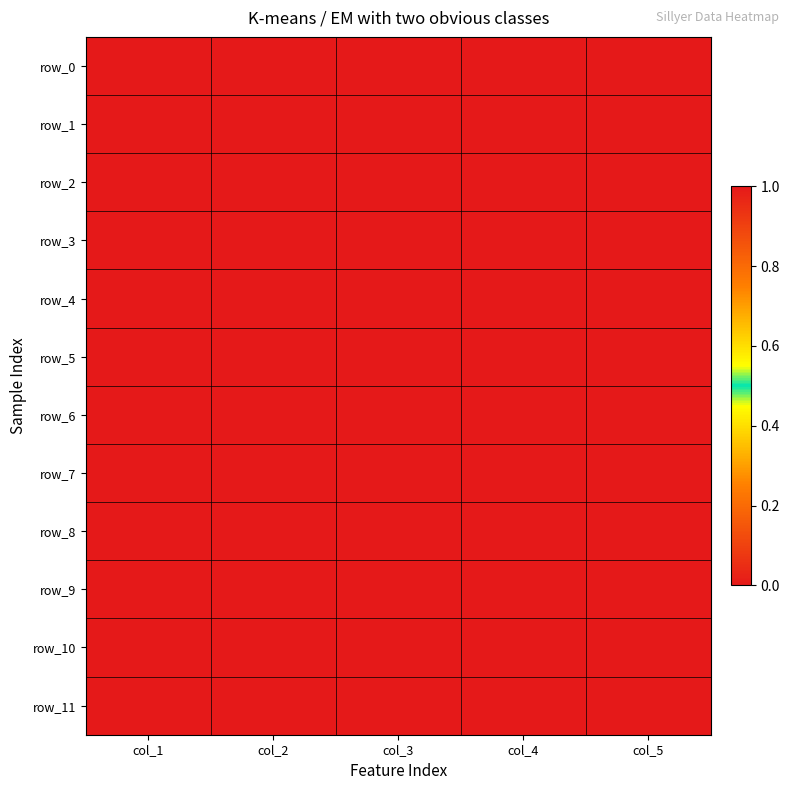

What is the minimum value for row_8?

1